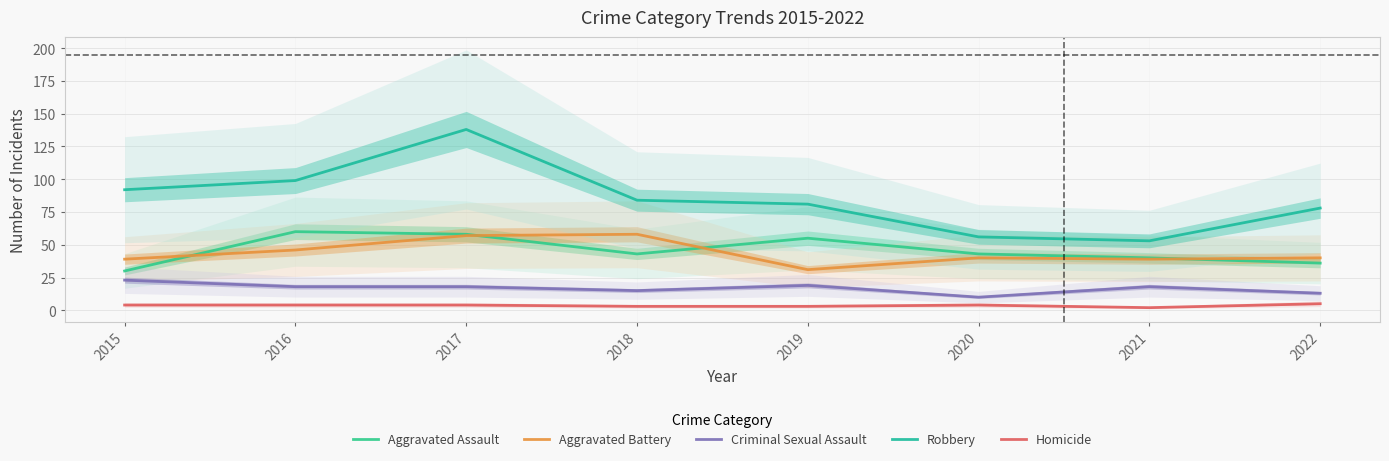

Rank the categories by Criminal Sexual Assault value from lowest to highest.

2020, 2022, 2018, 2016, 2017, 2021, 2019, 2015